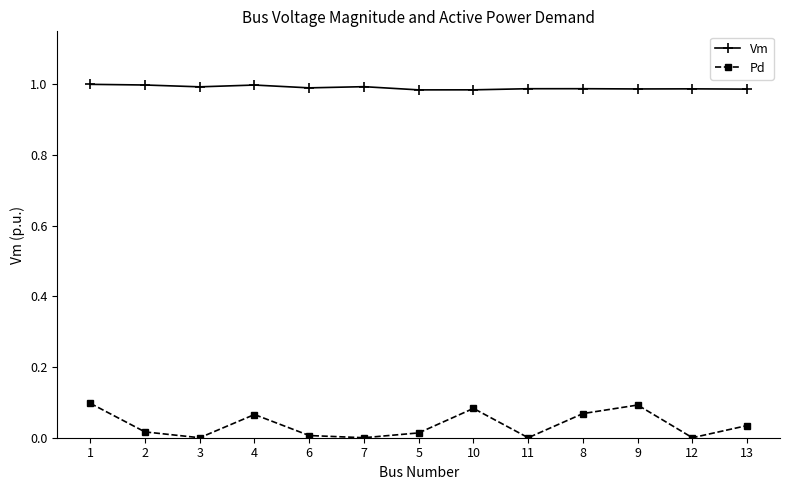

What is the label of the 8th point from the right?

7